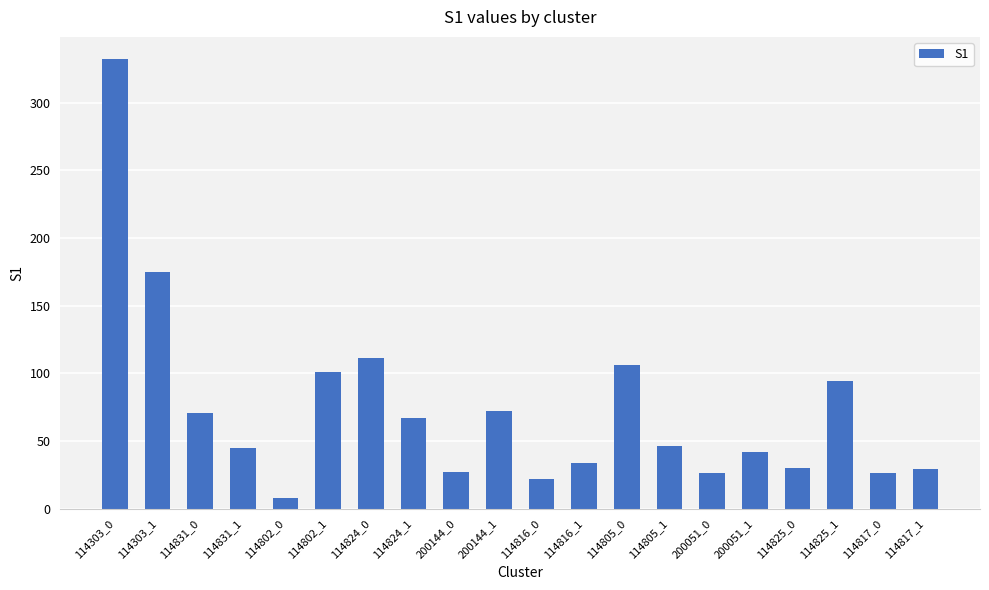

What is the change in value from 200144_0 to 200051_1?

+15